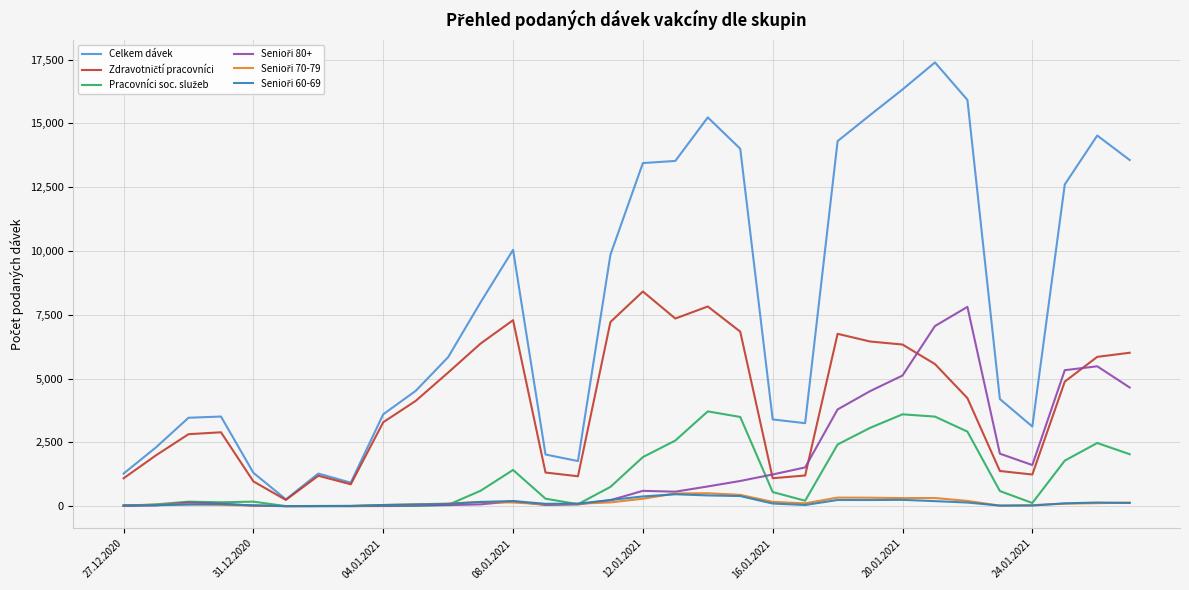

What is the greatest value displayed?

17388